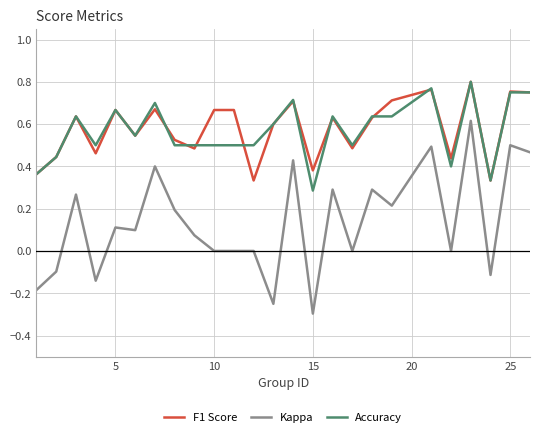

True or false: F1 Score and Kappa cross at least once.

False